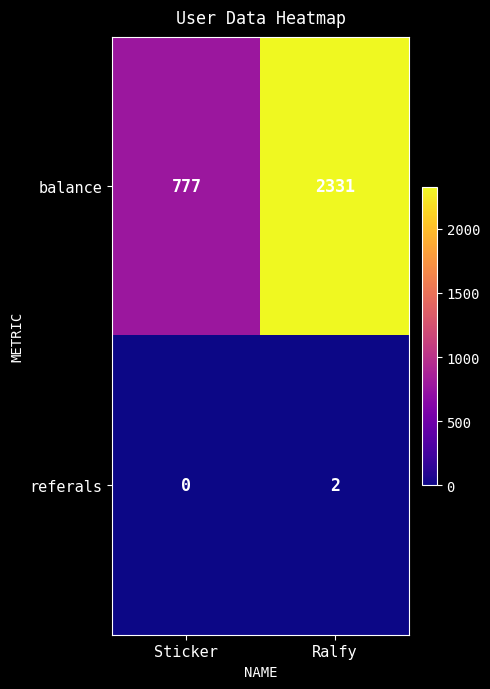

How many categories are shown in the chart?

2